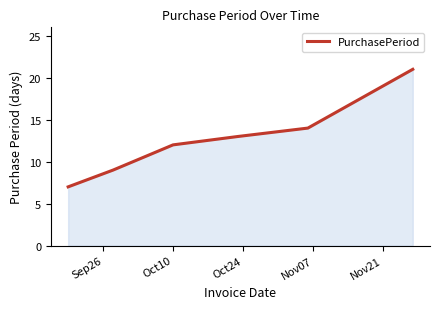

What is the average value?

13